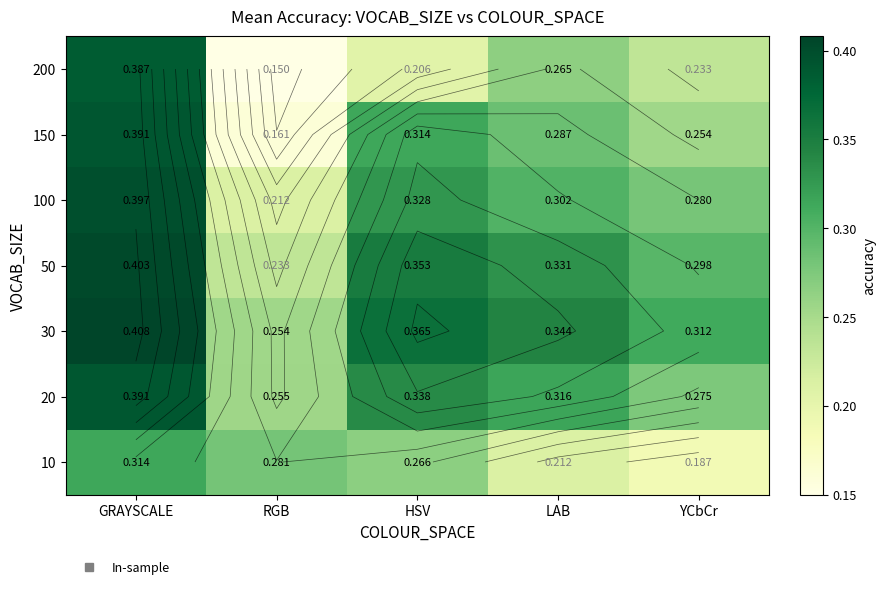

What is the average value of the 100 series?

0.3